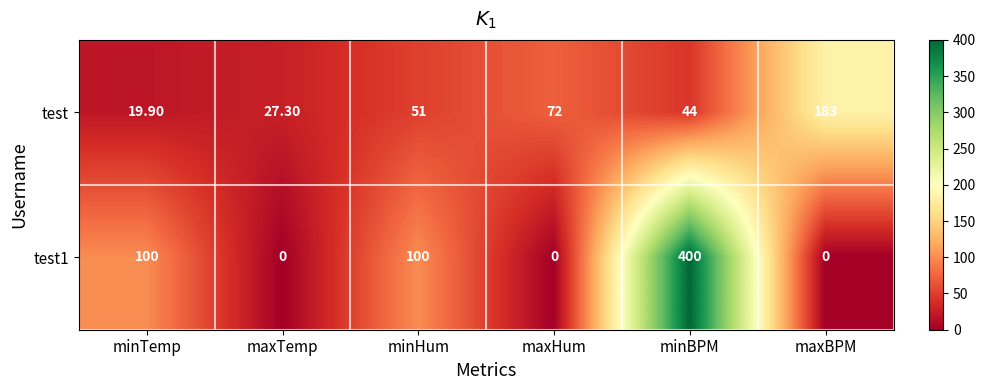

Which series has the largest total across all categories?

test1